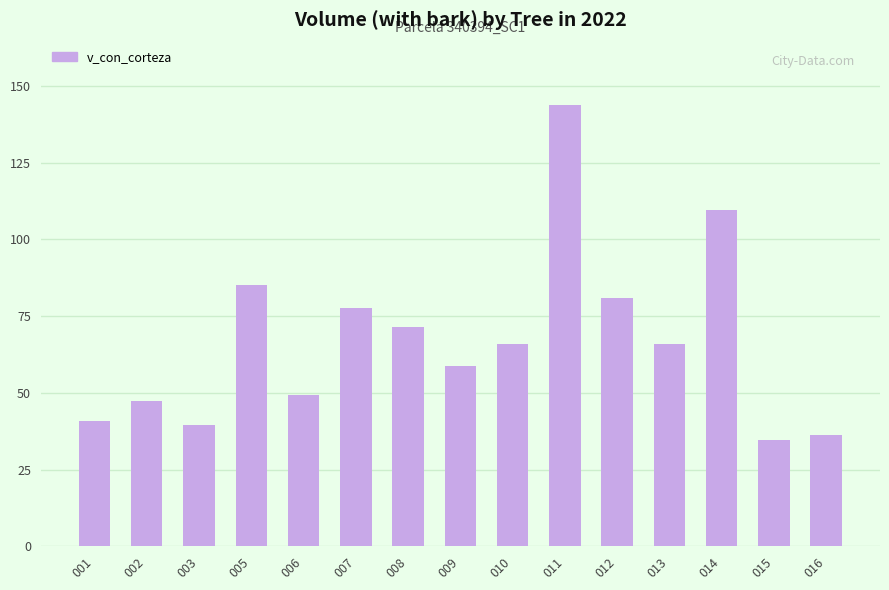

How many values exceed 65?

8